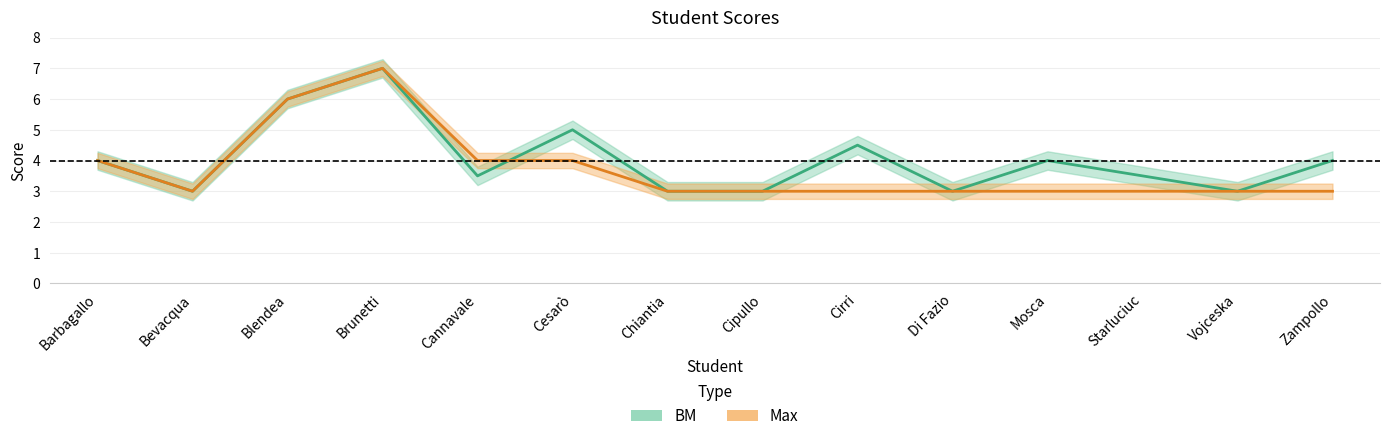

What is the label of the 5th point from the right?

Di Fazio